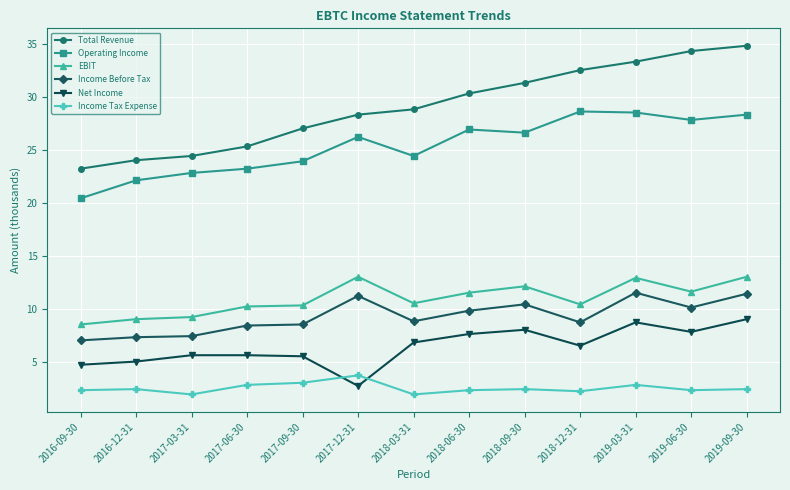

Rank the series at 2017-09-30 from highest to lowest value.

Total Revenue, Operating Income, EBIT, Income Before Tax, Net Income, Income Tax Expense